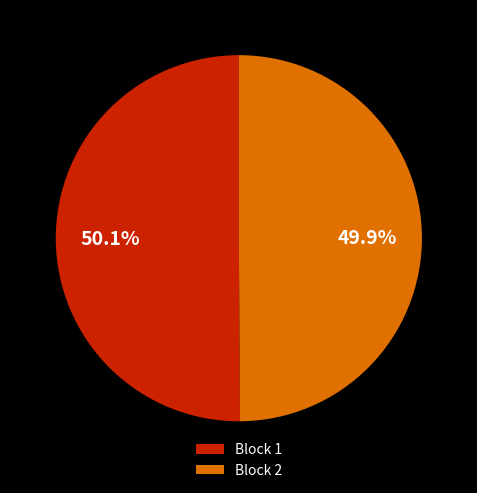

What percentage is the Block 1 slice, to the nearest percent?

50%